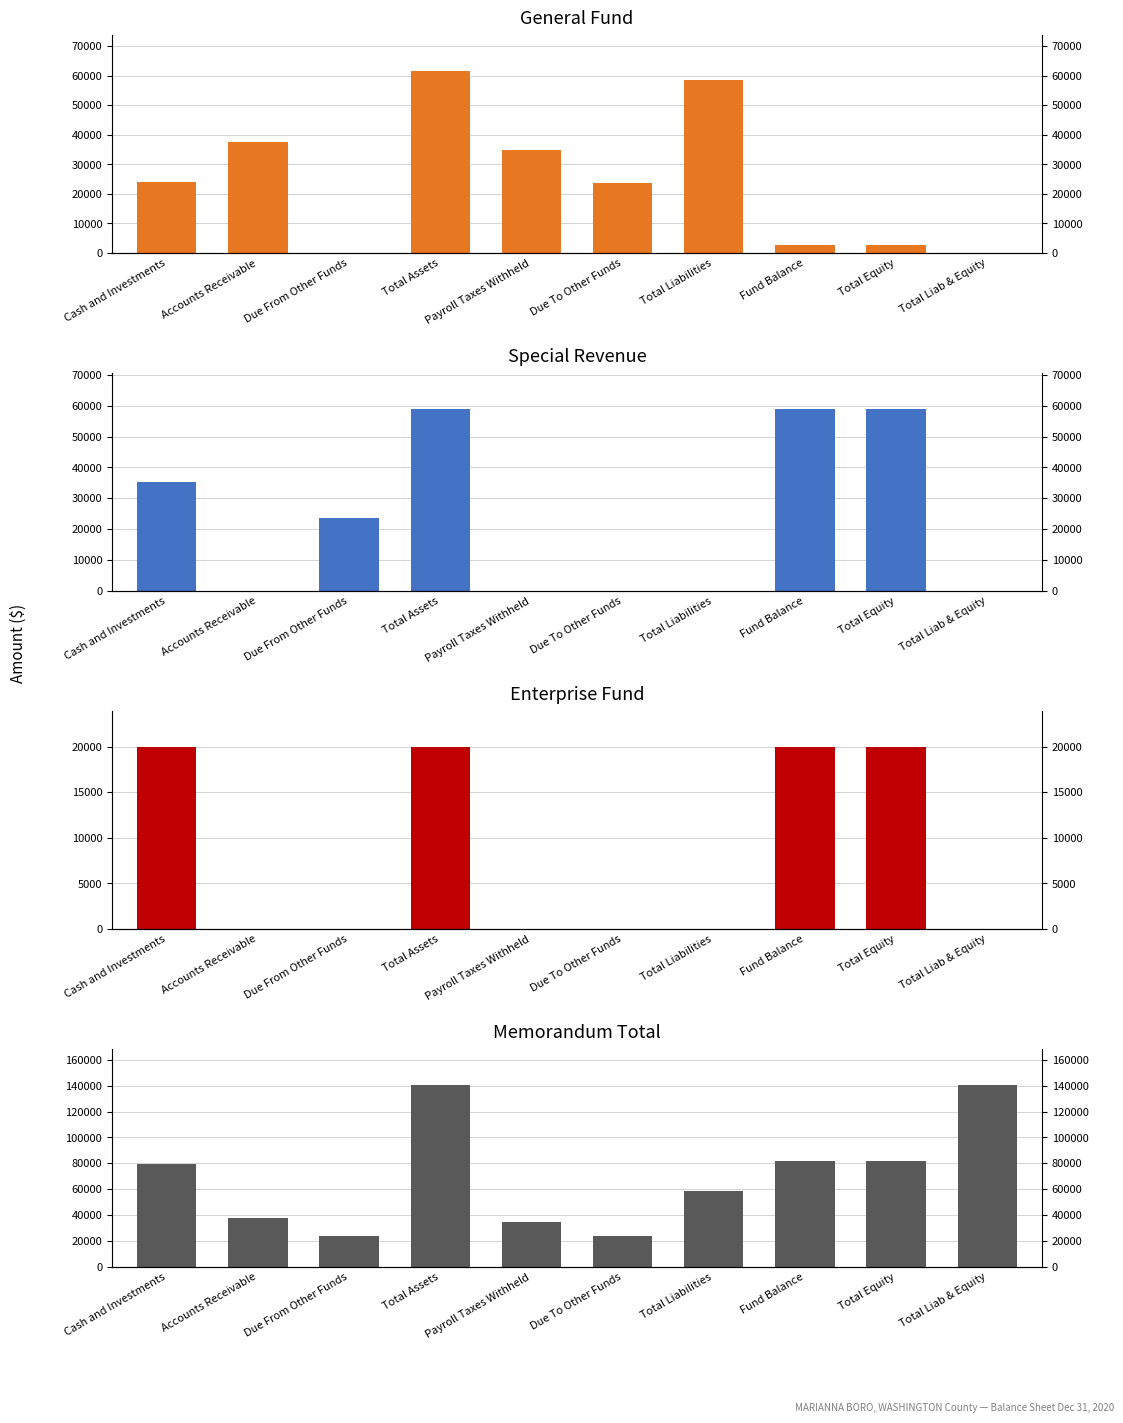

Between Cash and Investments and Total Liab & Equity, which series saw the biggest shift?

Memorandum Only